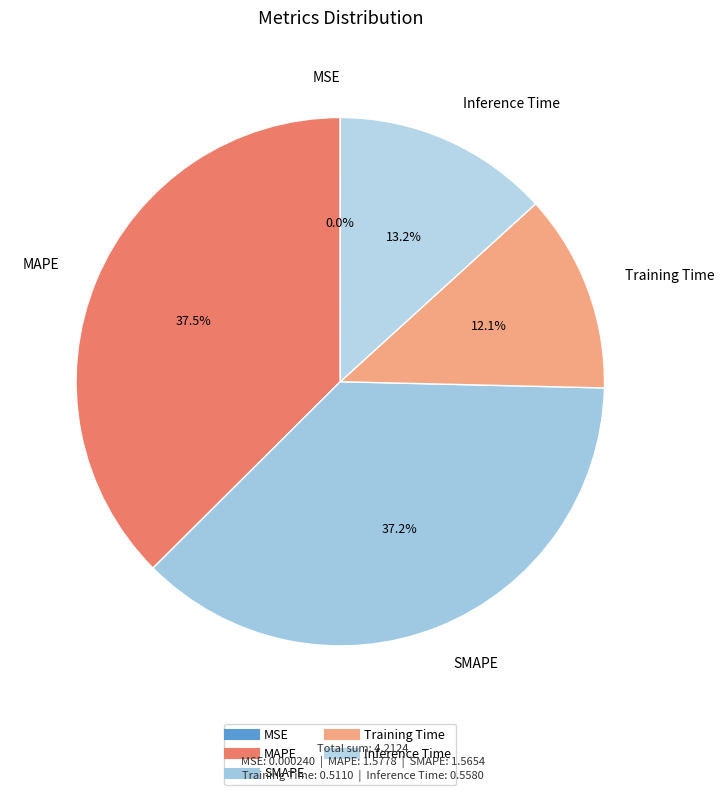

How many segments does this pie chart have?

5